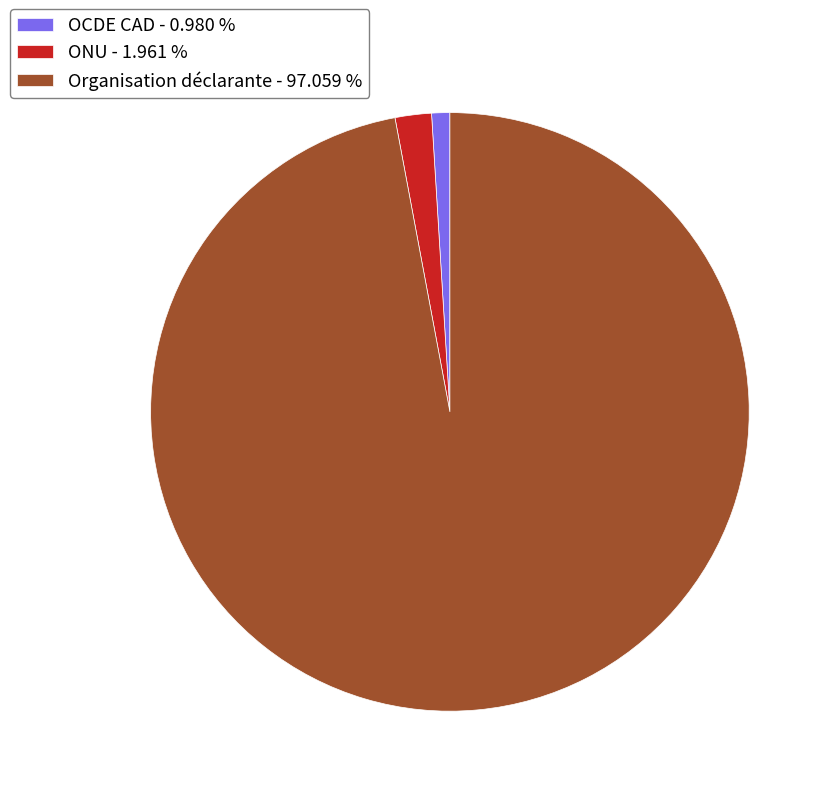

Which has a higher value, Organisation déclarante - 97.059 % or OCDE CAD - 0.980 %?

Organisation déclarante - 97.059 %